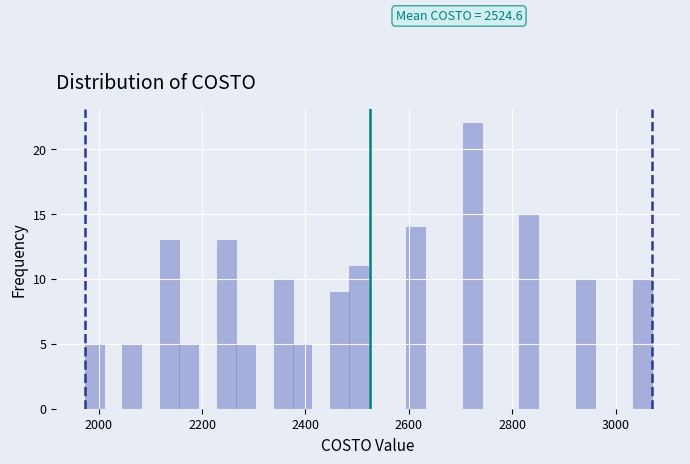

Read against the x-axis, roughly where is the centre of the tallest bar?

2720